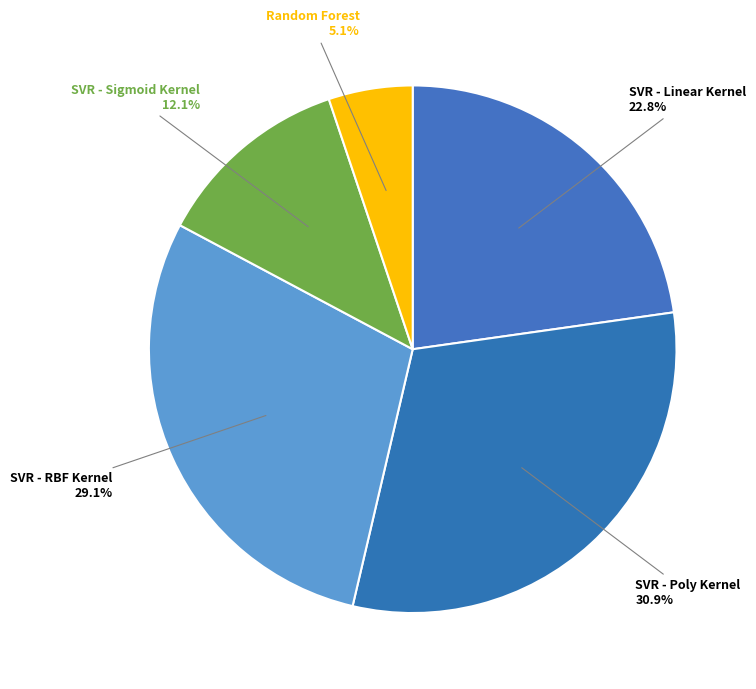

How many slices are in this pie chart?

5